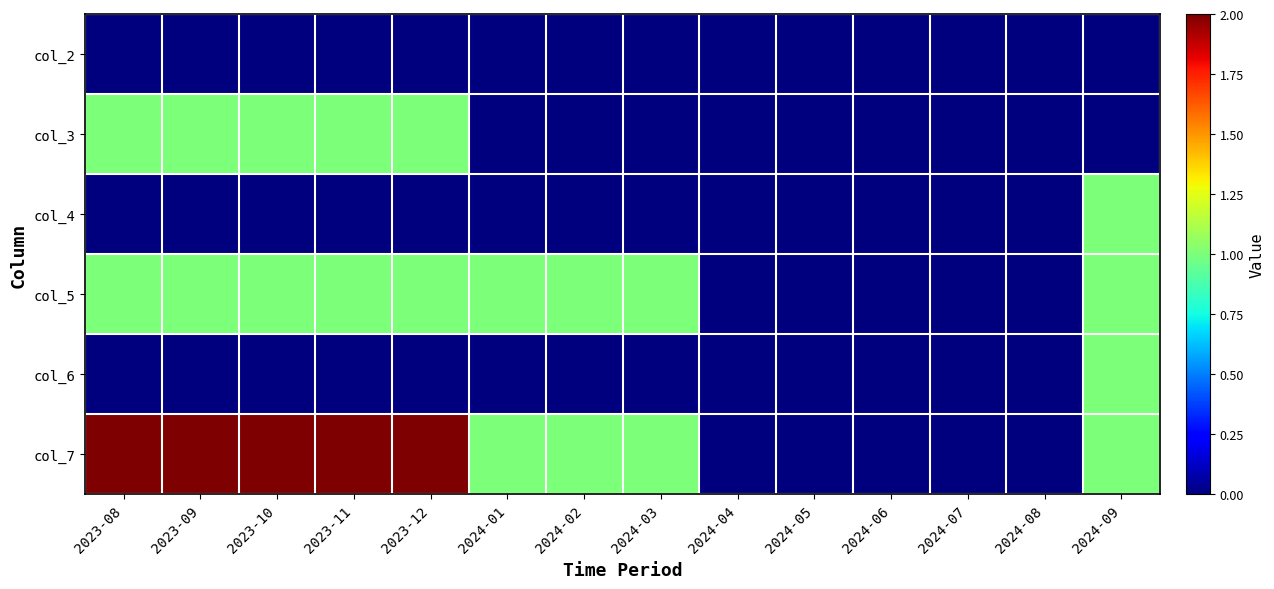

Reading right to left, list all the values displayed in this chart.

col_2: 2024-09=0	2024-08=0	2024-07=0	2024-06=0	2024-05=0	2024-04=0	2024-03=0	2024-02=0	2024-01=0	2023-12=0	2023-11=0	2023-10=0	2023-09=0	2023-08=0
col_3: 2024-09=0	2024-08=0	2024-07=0	2024-06=0	2024-05=0	2024-04=0	2024-03=0	2024-02=0	2024-01=0	2023-12=1	2023-11=1	2023-10=1	2023-09=1	2023-08=1
col_4: 2024-09=1	2024-08=0	2024-07=0	2024-06=0	2024-05=0	2024-04=0	2024-03=0	2024-02=0	2024-01=0	2023-12=0	2023-11=0	2023-10=0	2023-09=0	2023-08=0
col_5: 2024-09=1	2024-08=0	2024-07=0	2024-06=0	2024-05=0	2024-04=0	2024-03=1	2024-02=1	2024-01=1	2023-12=1	2023-11=1	2023-10=1	2023-09=1	2023-08=1
col_6: 2024-09=1	2024-08=0	2024-07=0	2024-06=0	2024-05=0	2024-04=0	2024-03=0	2024-02=0	2024-01=0	2023-12=0	2023-11=0	2023-10=0	2023-09=0	2023-08=0
col_7: 2024-09=1	2024-08=0	2024-07=0	2024-06=0	2024-05=0	2024-04=0	2024-03=1	2024-02=1	2024-01=1	2023-12=2	2023-11=2	2023-10=2	2023-09=2	2023-08=2